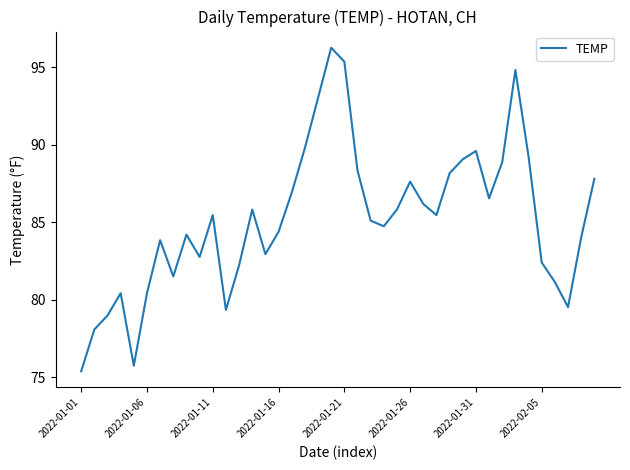

What is the smallest value displayed?

75.4